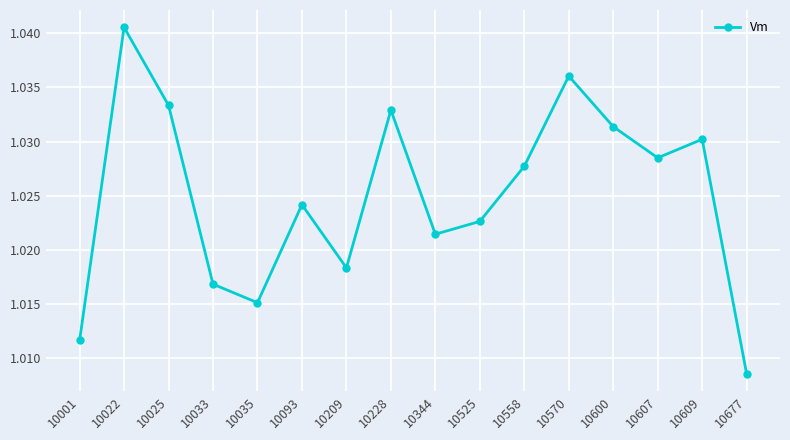

How many values are between 1 and 2?

16